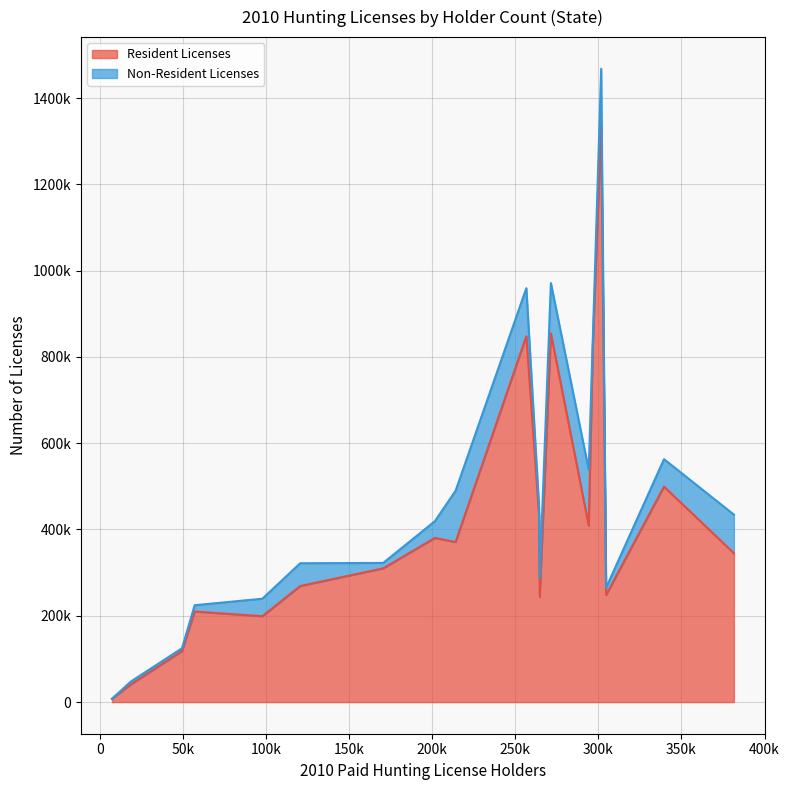

What is the difference between the maximum and minimum values in the Resident Licenses series?

1330456